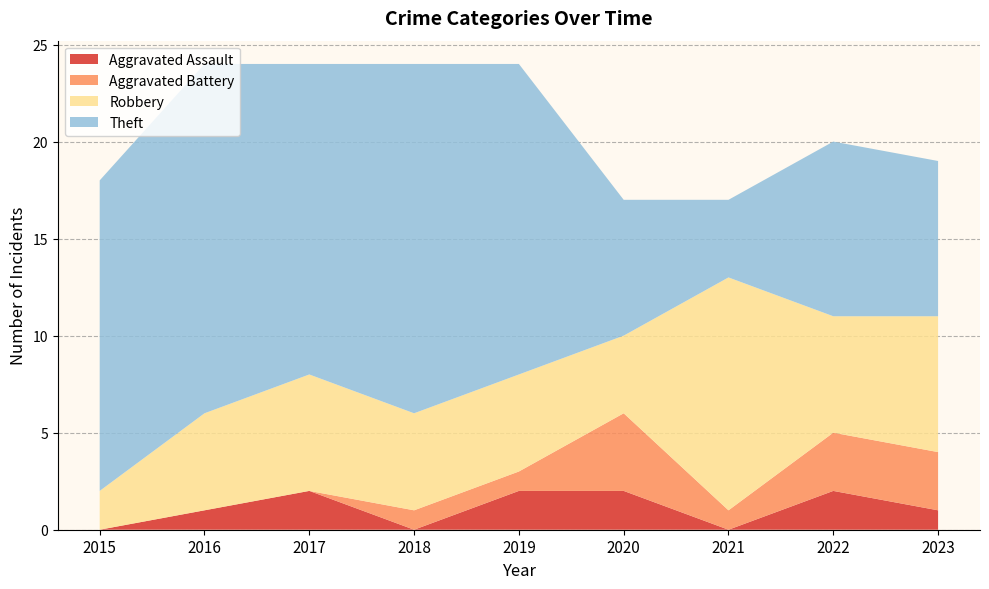

Reading left to right, transcribe all the data shown in this chart.

Aggravated Assault: 2015=0	2016=1	2017=2	2018=0	2019=2	2020=2	2021=0	2022=2	2023=1
Aggravated Battery: 2015=0	2016=0	2017=0	2018=1	2019=1	2020=4	2021=1	2022=3	2023=3
Robbery: 2015=2	2016=5	2017=6	2018=5	2019=5	2020=4	2021=12	2022=6	2023=7
Theft: 2015=16	2016=18	2017=16	2018=18	2019=16	2020=7	2021=4	2022=9	2023=8